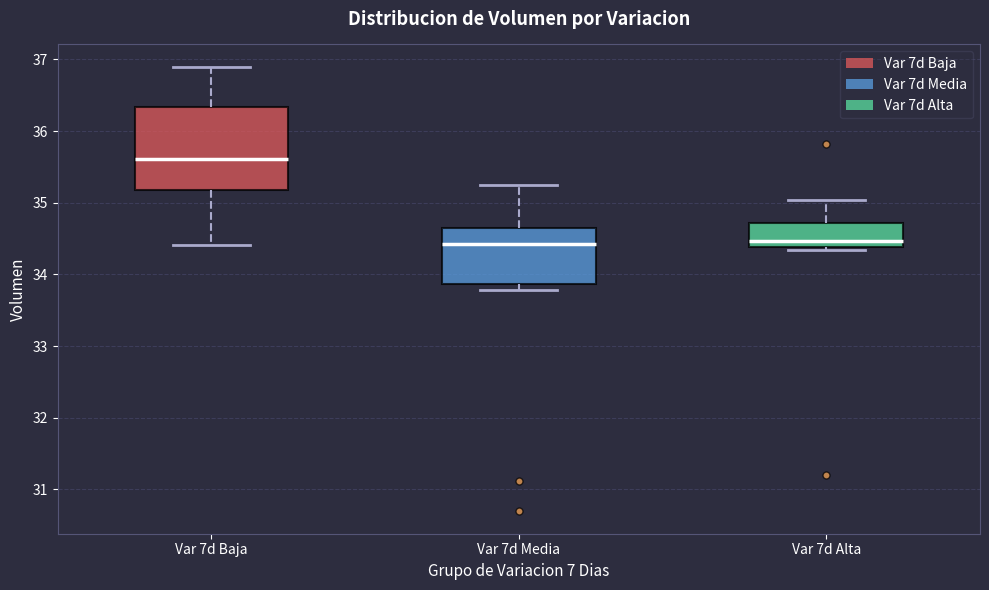

Reading left to right, transcribe this box plot: for each box, give where its median line is, the range the box spans, and where its two whiskers end, as read against the y-axis. The values are not printed on the chart, so give them approximately, as read against the axis.

Var 7d Baja: median 35.6, box 35.2 to 36.3, whiskers 34.4 to 36.9
Var 7d Media: median 34.4, box 33.9 to 34.6, whiskers 33.8 to 35.2
Var 7d Alta: median 34.5, box 34.4 to 34.7, whiskers 34.3 to 35.0